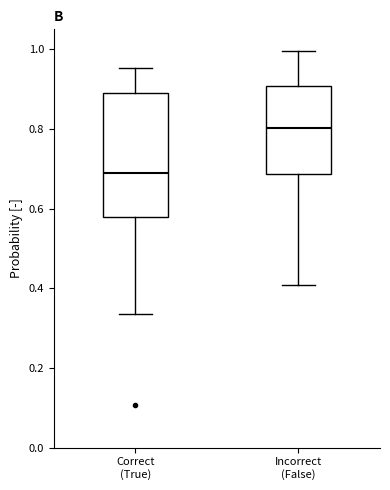

Where does the upper whisker of the box for Correct (True) end on the y-axis? The values are not printed on the chart, so give them approximately, as read against the axis.

0.96